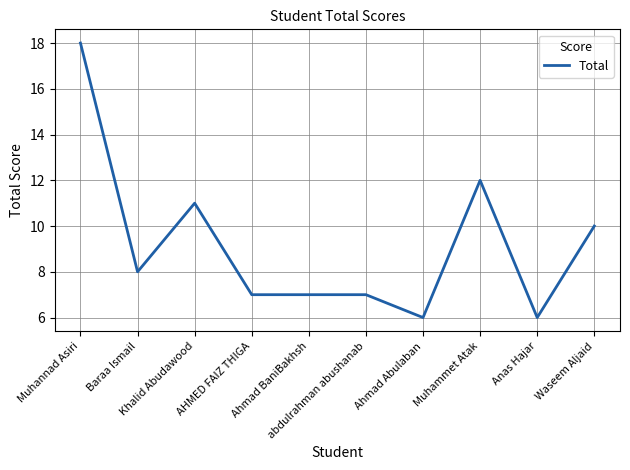

What is the difference between the maximum and minimum values?

12